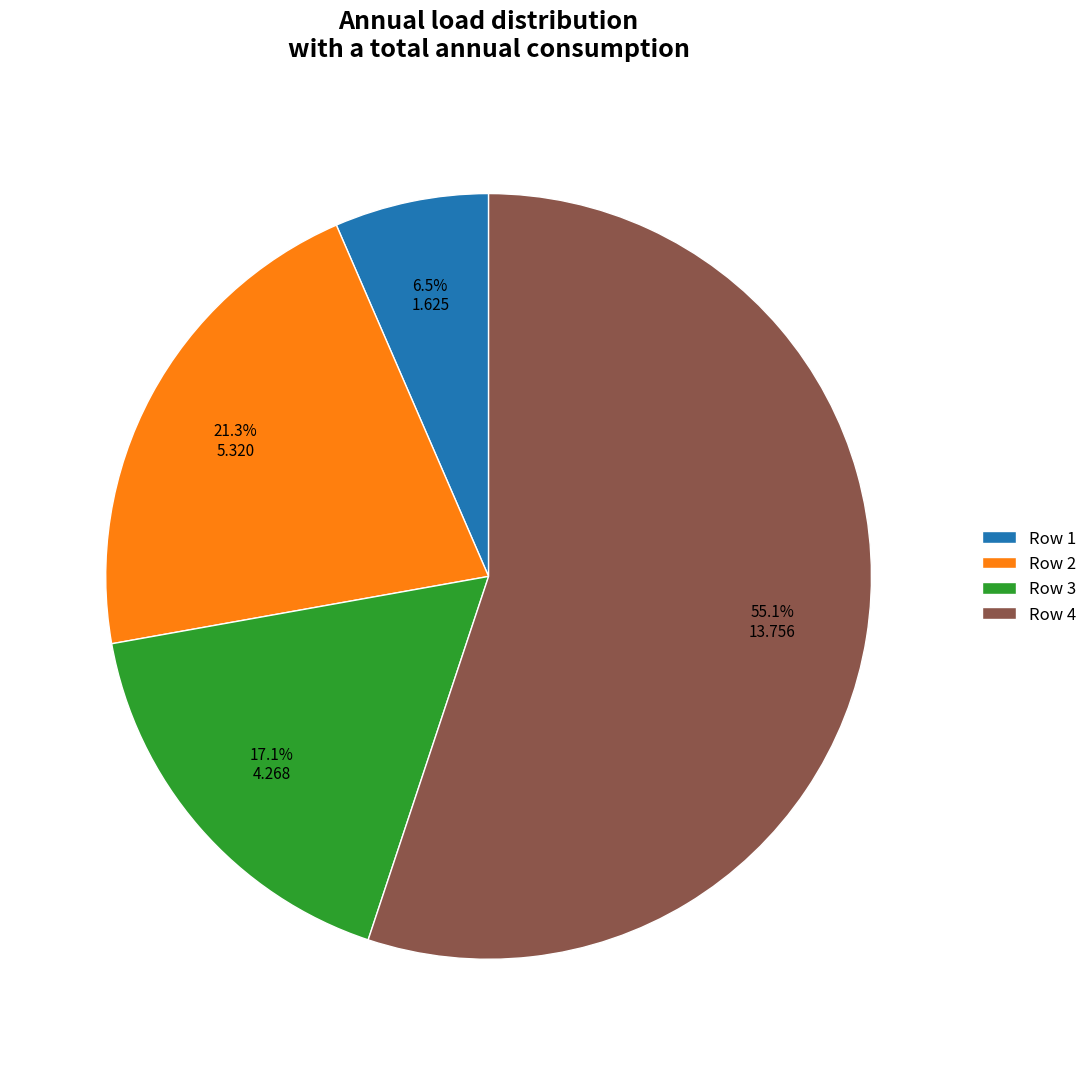

What is the smallest slice in the pie chart?

Row 1